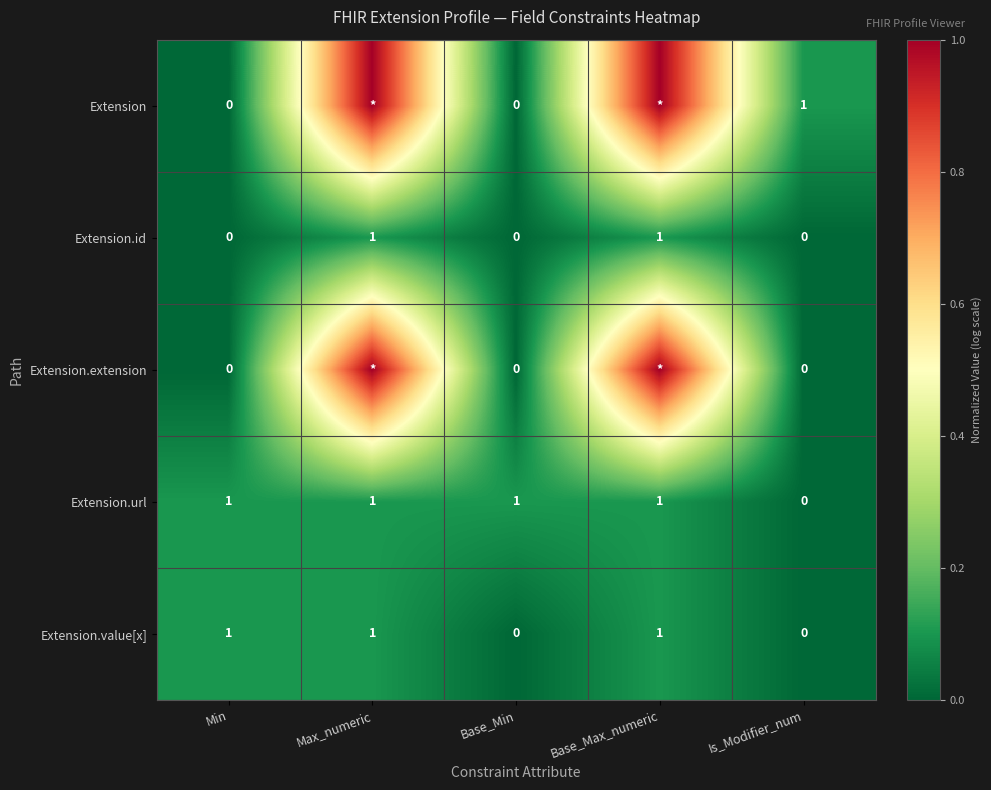

How many positive values does the Extension.url series have?

4